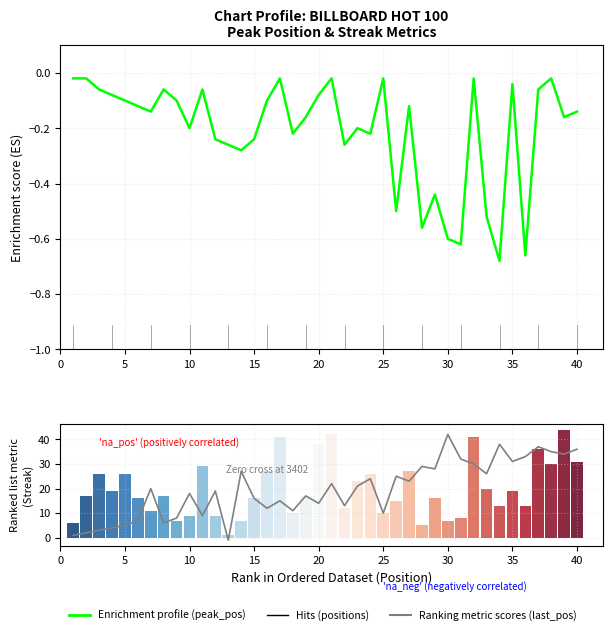

Reading right to left, transcribe all the data shown in this chart.

Peak Position (normalized): -0.1	-0.2	-0.0	-0.1	-0.7	-0.0	-0.7	-0.5	-0.0	-0.6	-0.6	-0.4	-0.6	-0.1	-0.5	-0.0	-0.2	-0.2	-0.3	-0.0	-0.1	-0.2	-0.2	-0.0	-0.1	-0.2	-0.3	-0.3	-0.2	-0.1	-0.2	-0.1	-0.1	-0.1	-0.1	-0.1	-0.1	-0.1	-0.0	-0.0
last_pos: 36.0	34.0	35.0	37.0	33.0	31.0	38.0	26.0	30.0	32.0	42.0	28.0	29.0	23.0	25.0	10.0	24.0	21.0	13.0	22.0	14.0	17.0	11.0	15.0	12.0	16.0	27.0	-1.0	19.0	9.0	18.0	8.0	6.0	20.0	7.0	5.0	4.0	3.0	2.0	1.0